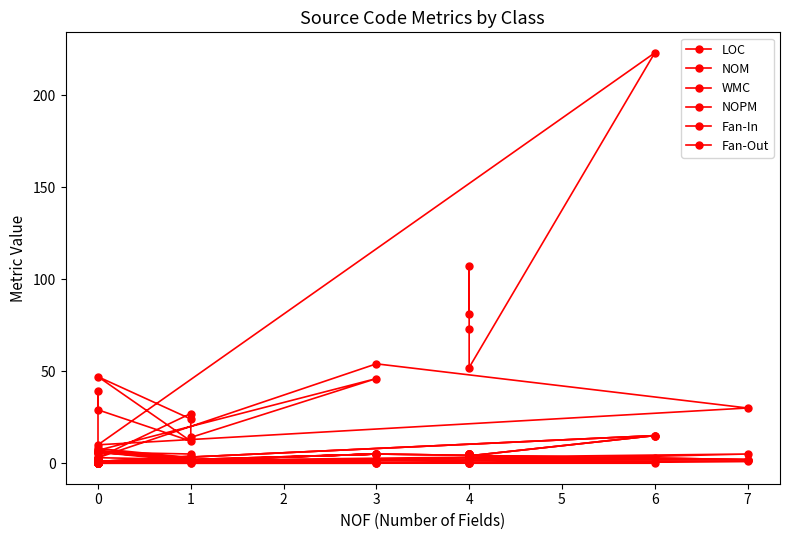

At how many categories does at least one series exceed 220?

1